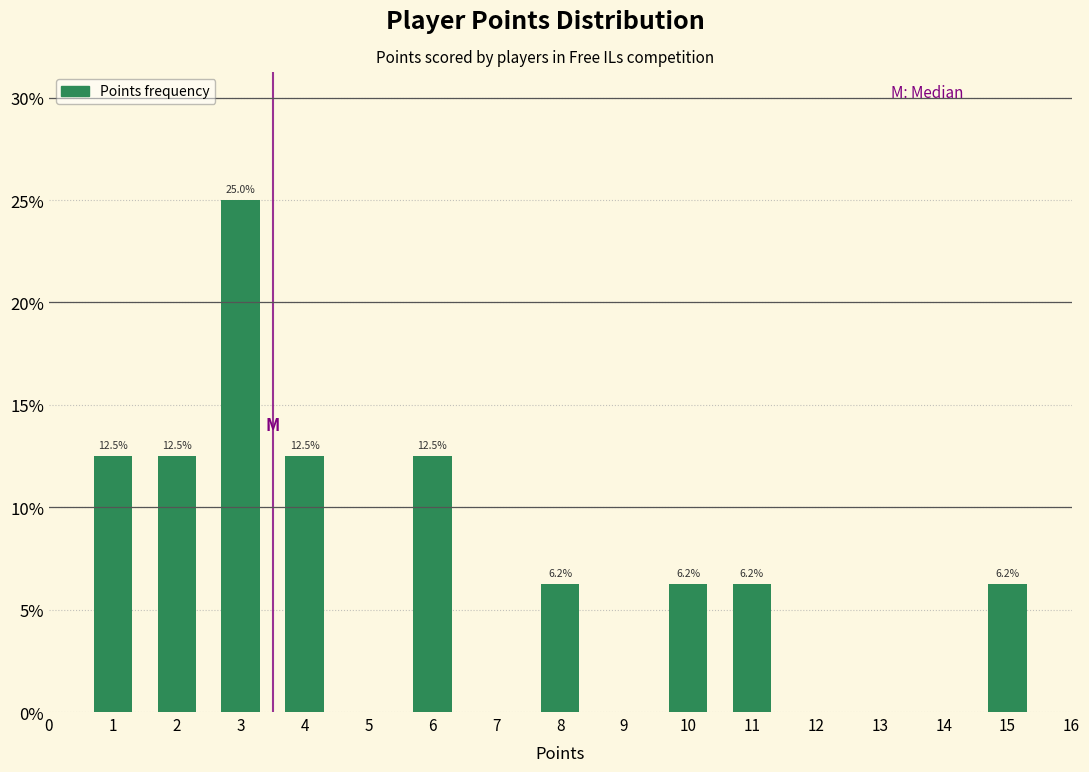

True or false: the data shows 20.4 at 2.

False